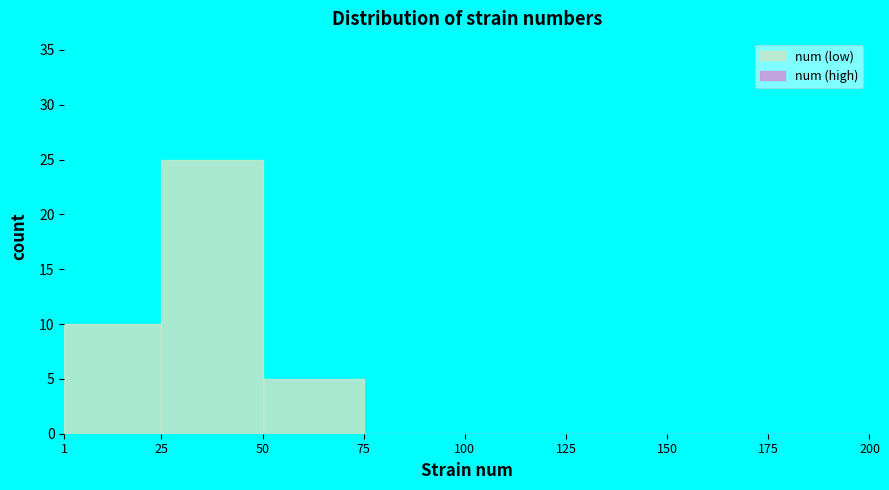

How tall is the bar that spans 50 to 75 on the x-axis? The values are not printed on the chart, so give them approximately, as read against the axis.

5